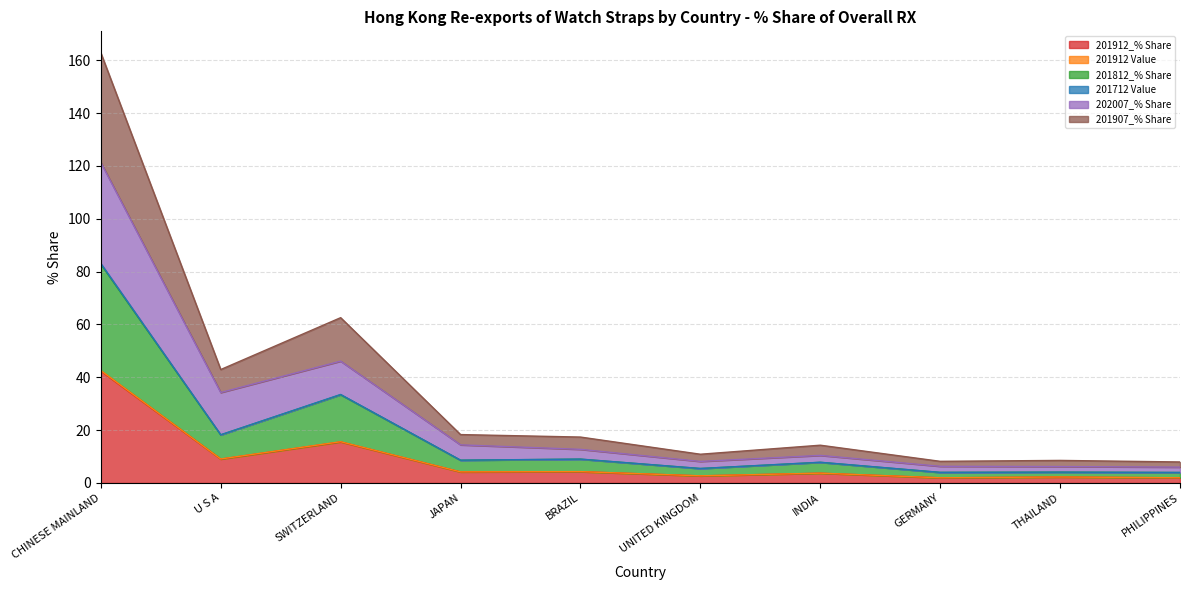

The 202007_% Share series shows 6.3 at GERMANY. True or false?

True